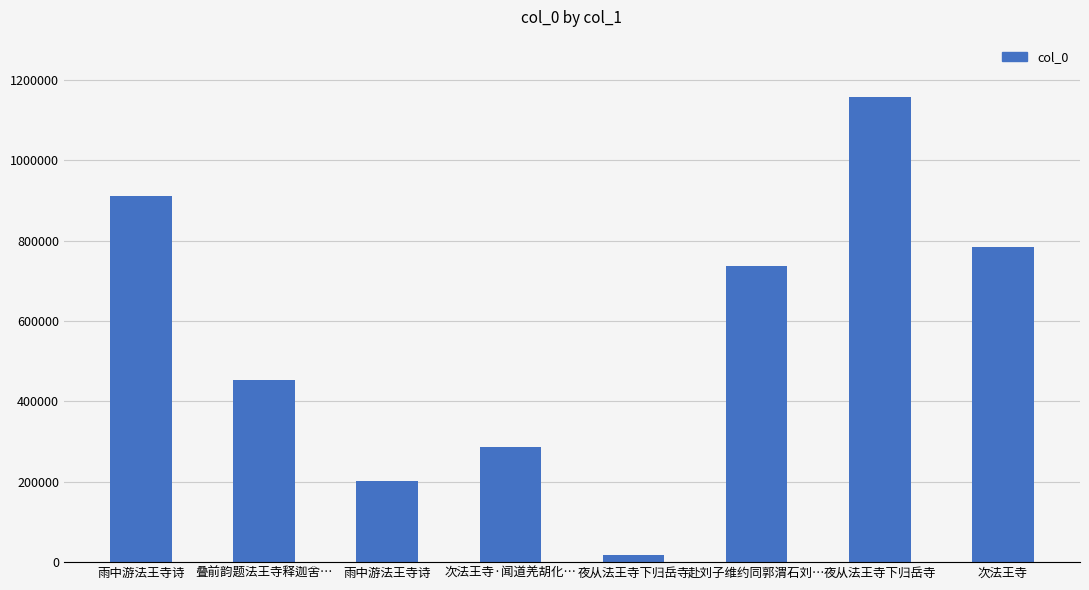

Where is the data nearest to the value 587602?

叠前韵题法王寺释迦舍…